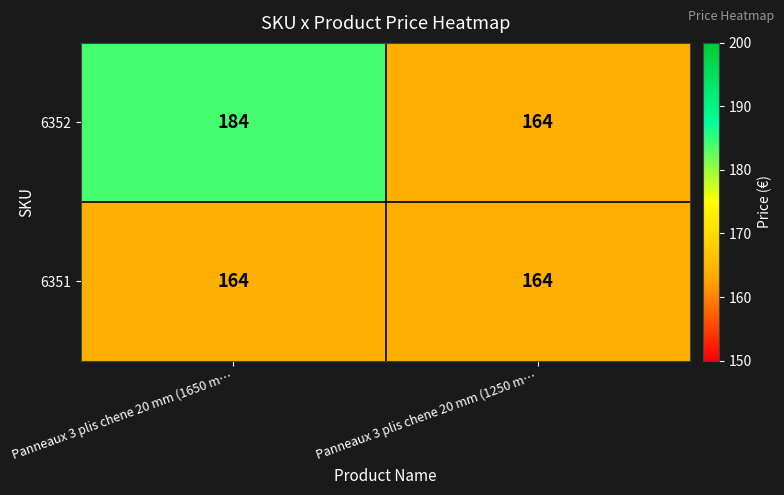

Is it true that 6351 equals 164 at Panneaux 3 plis chene 20 mm (1250 m…?

True